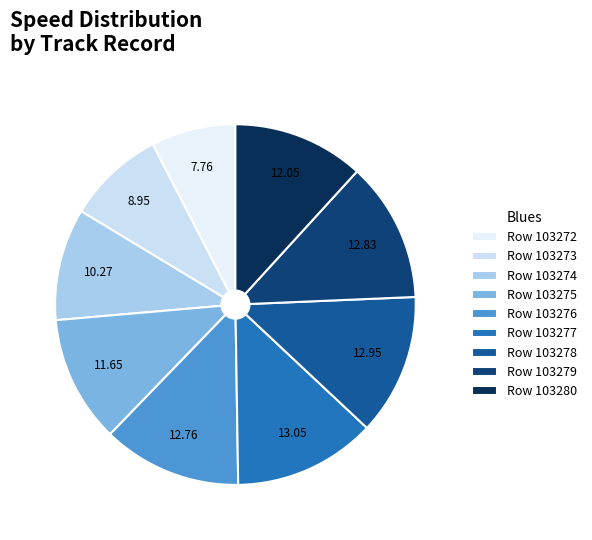

How many segments does this pie chart have?

9